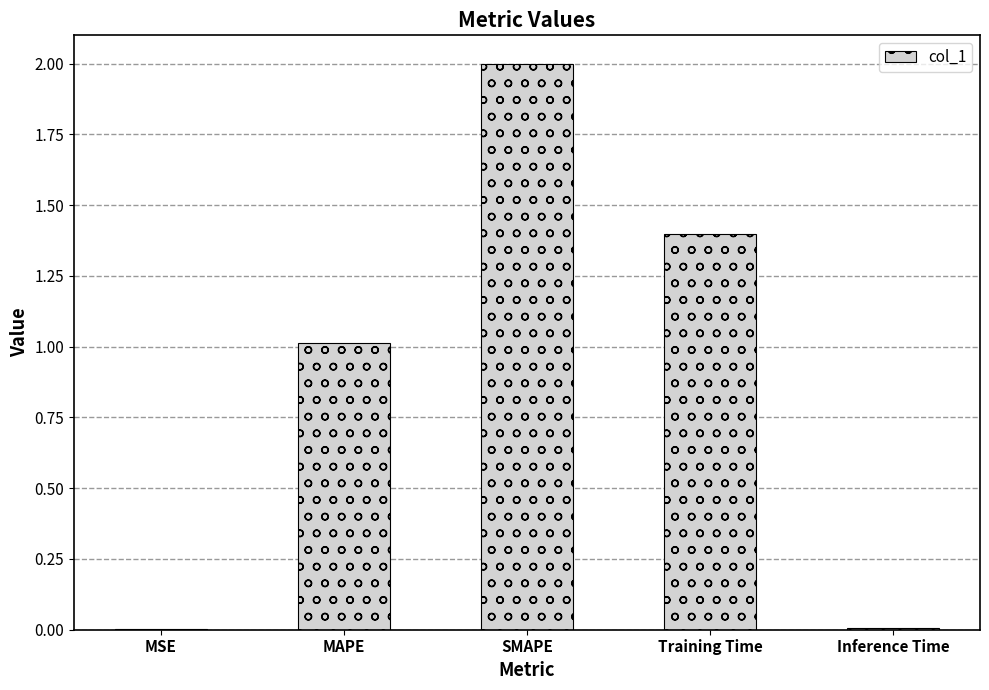

Between MAPE and Training Time, which is larger?

Training Time